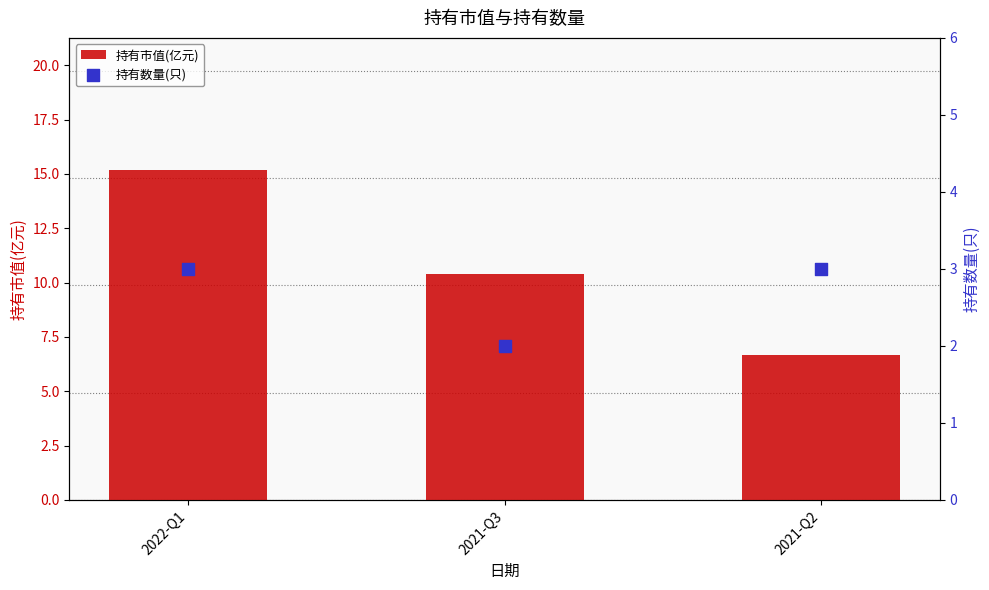

What are all the series names shown in the legend?

持有市值(亿元), 持有数量(只)